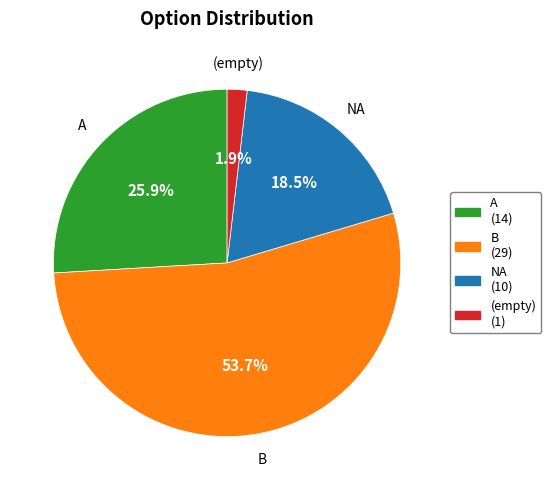

Count the number of slices in the pie.

4